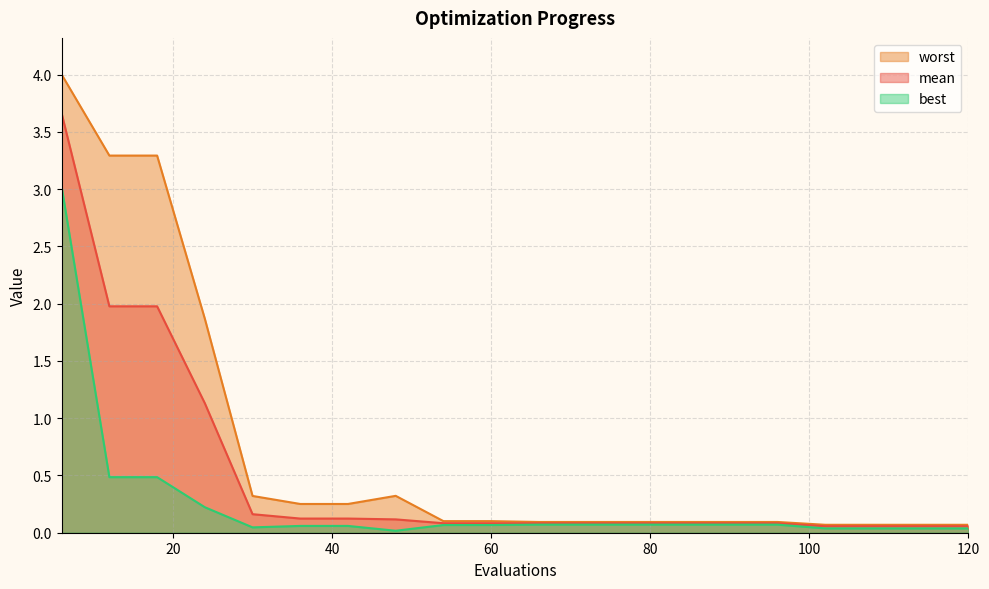

Is the value of mean at 120 greater than the value of best at 72?

No